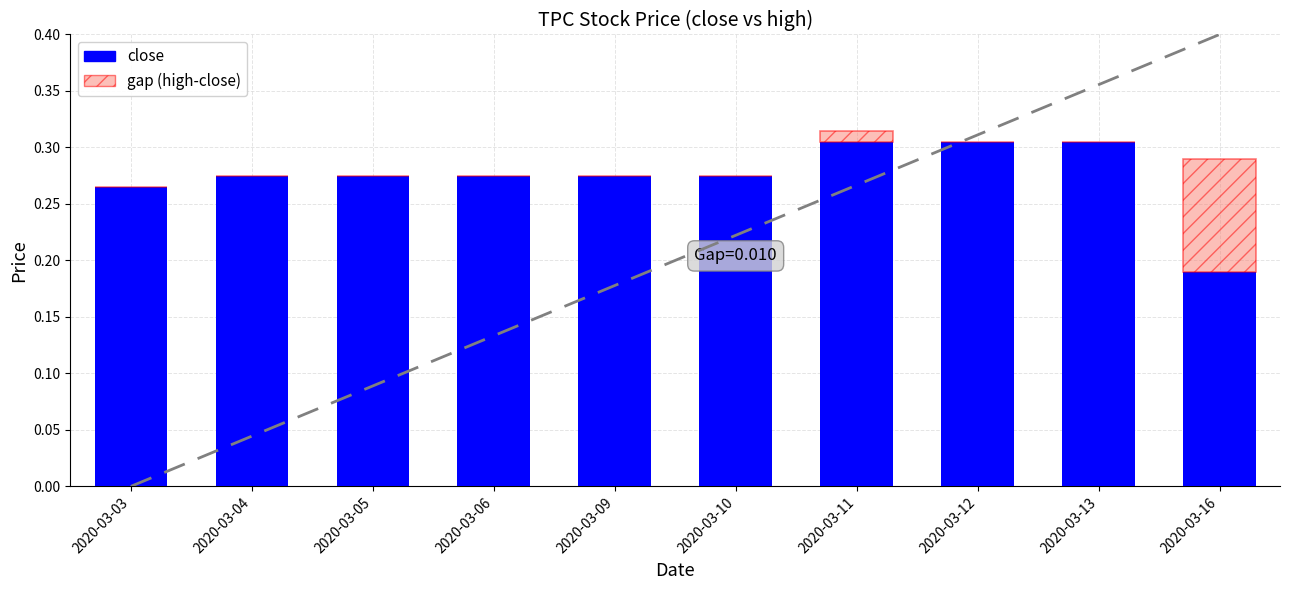

Rank the categories by close value from highest to lowest.

2020-03-11, 2020-03-12, 2020-03-13, 2020-03-04, 2020-03-05, 2020-03-06, 2020-03-09, 2020-03-10, 2020-03-03, 2020-03-16